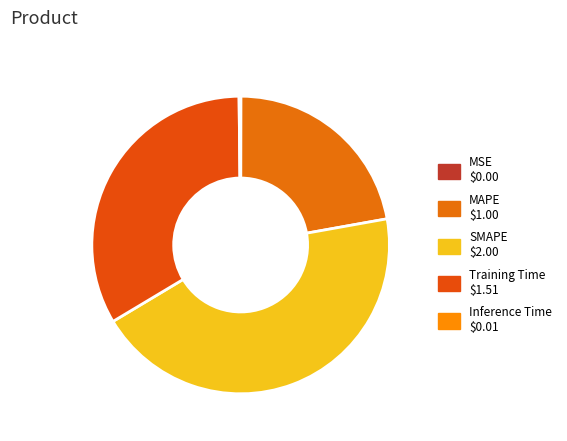

To the nearest percent, what is the difference between the largest and smallest slice percentages?

44%